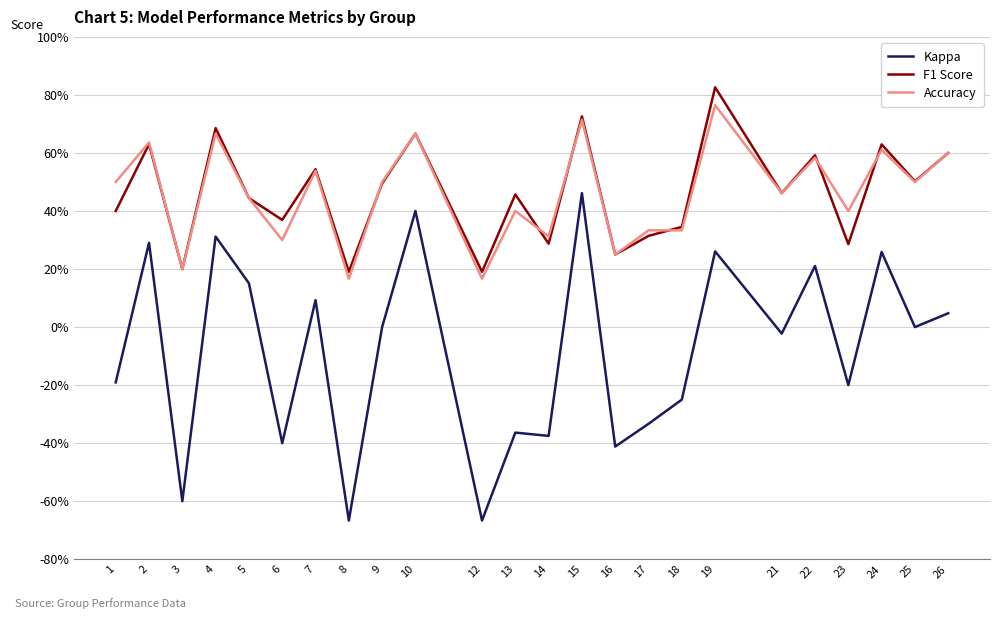

Does the chart have visible grid lines?

Yes